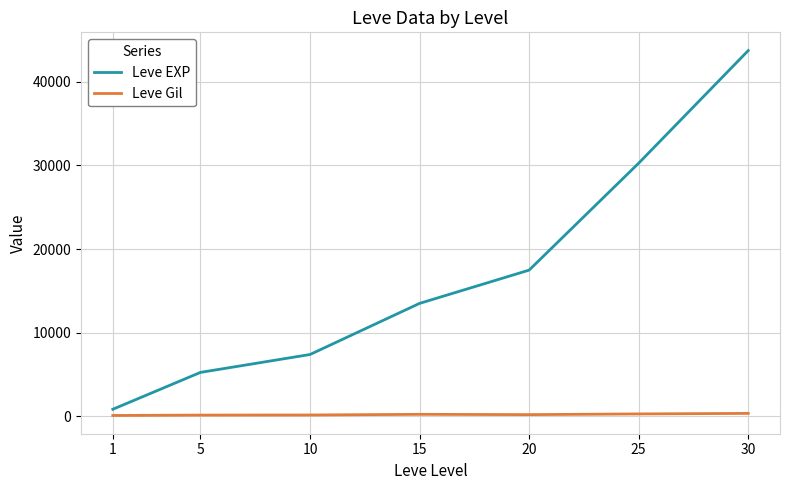

Read the Leve EXP value at 30.

43730.0